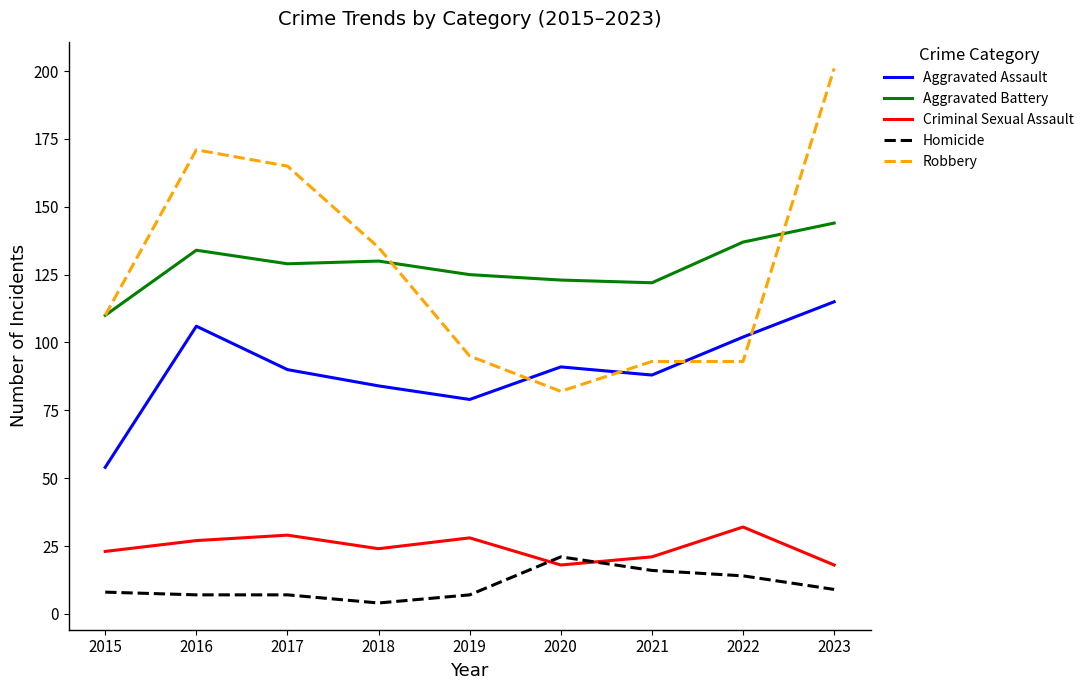

At which category does the chart reach its peak across all series?

2023